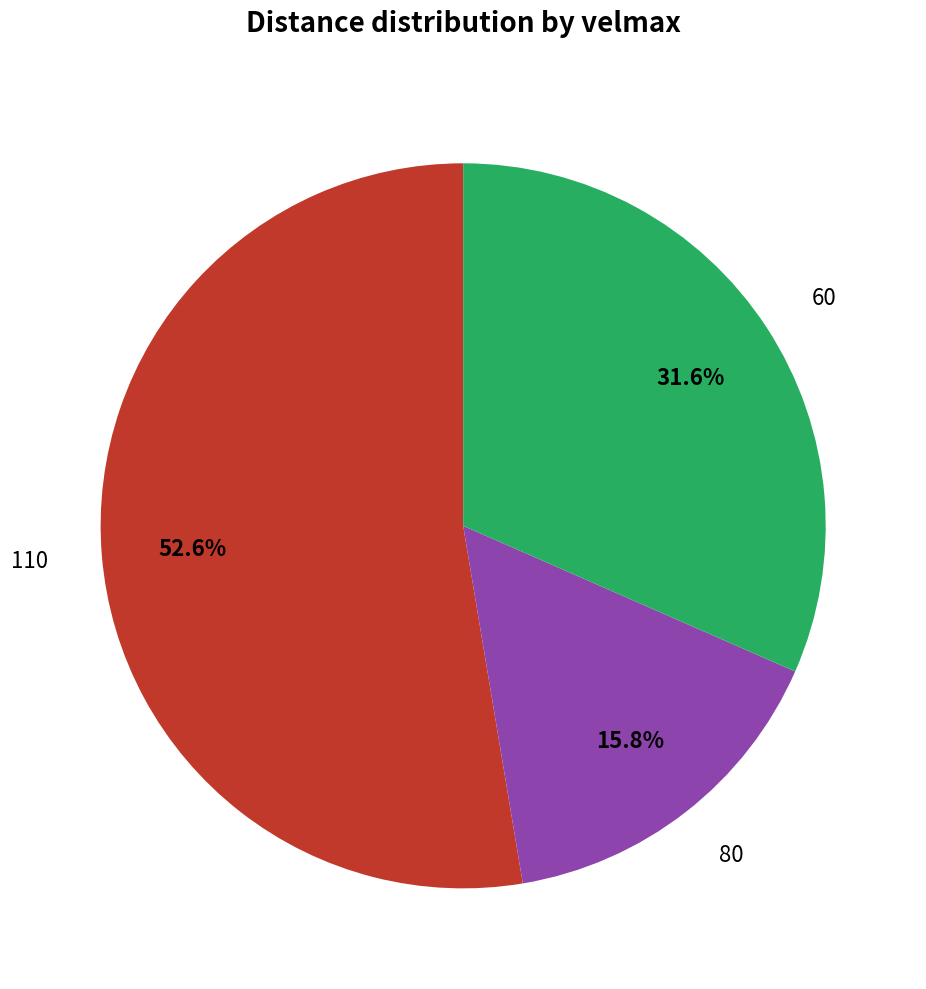

To the nearest percent, what portion does 60 represent?

32%